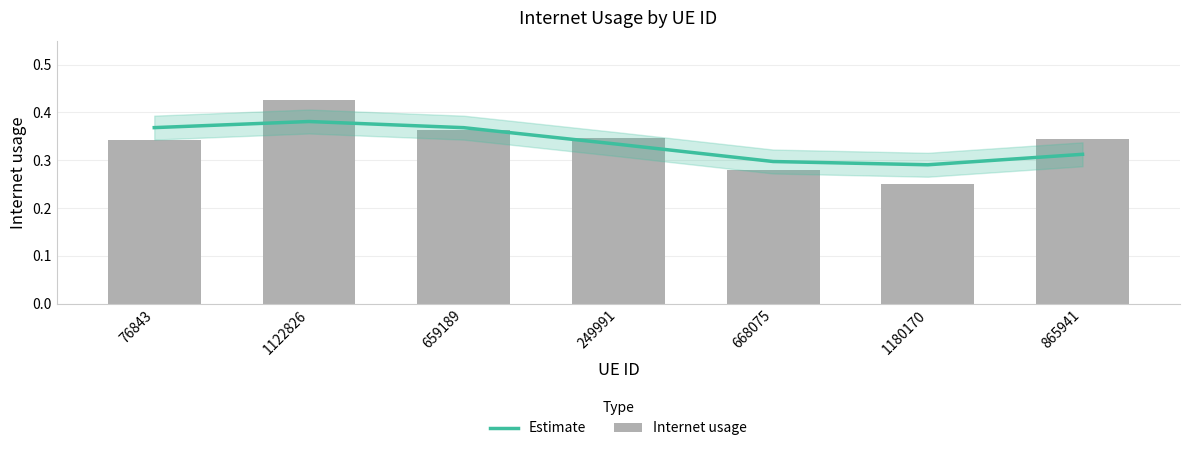

The value of Internet usage at 659189 is 0.4. True or false?

True